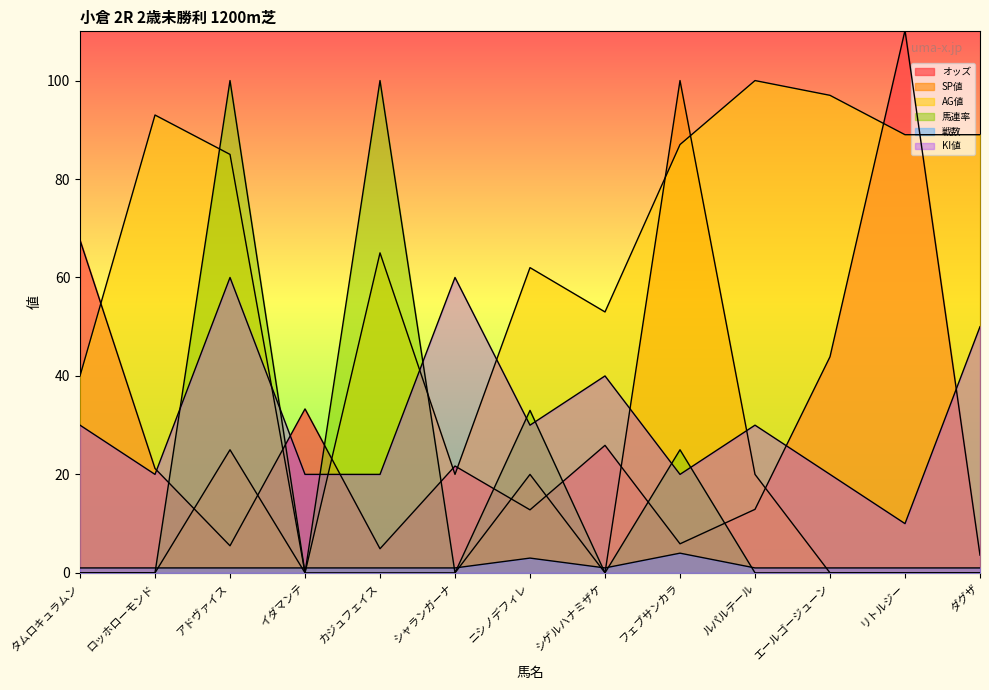

At カジュフェイス, list the series in order from largest to smallest.

馬連率, AG値, KI値, オッズ, 戦数, SP値